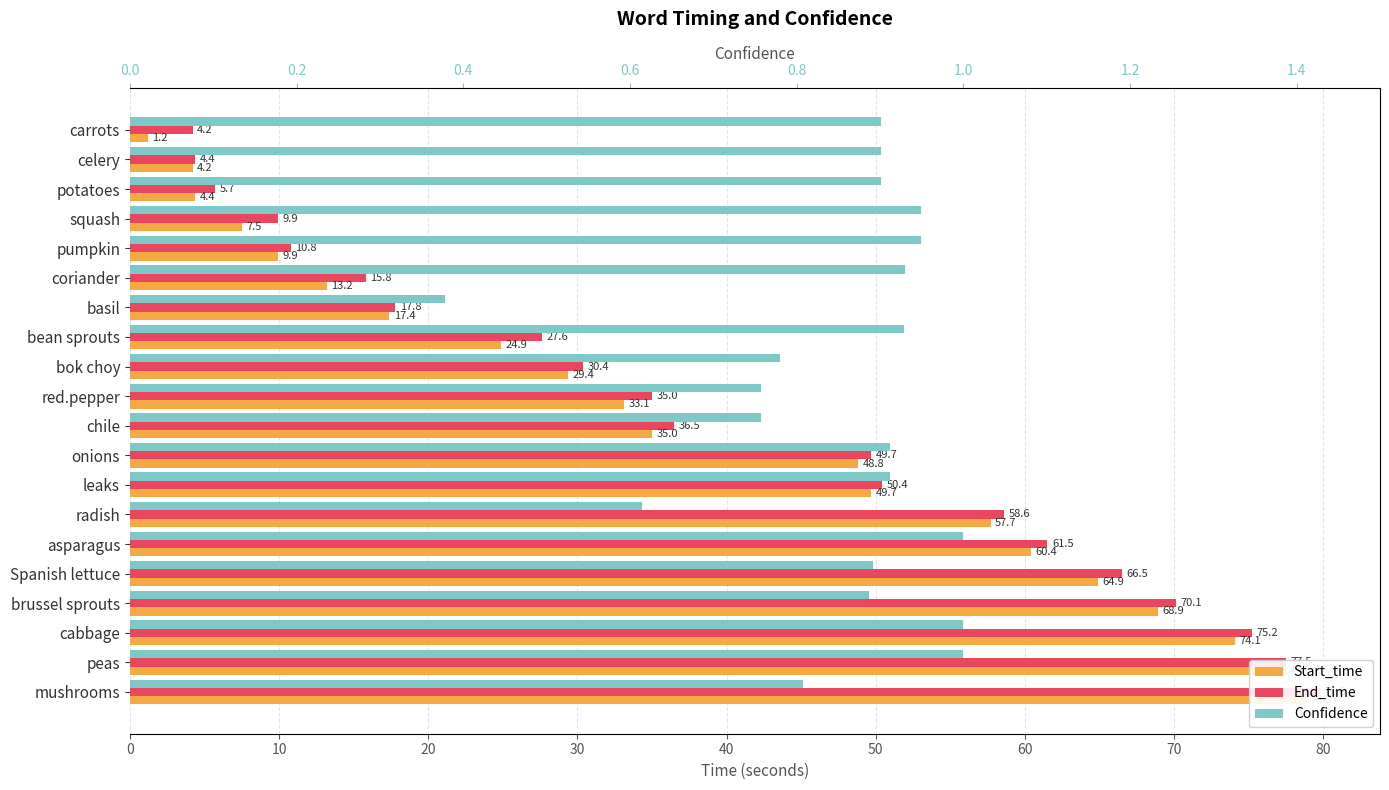

What is the sum of the Confidence values at Spanish lettuce and brussel sprouts?

1.8